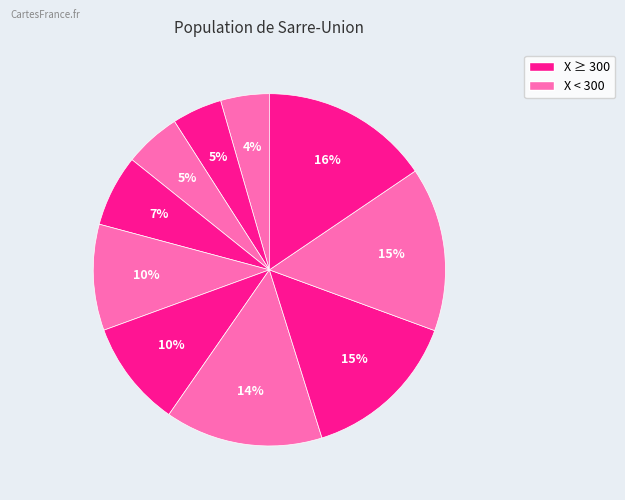

Does any single category account for the majority?

No